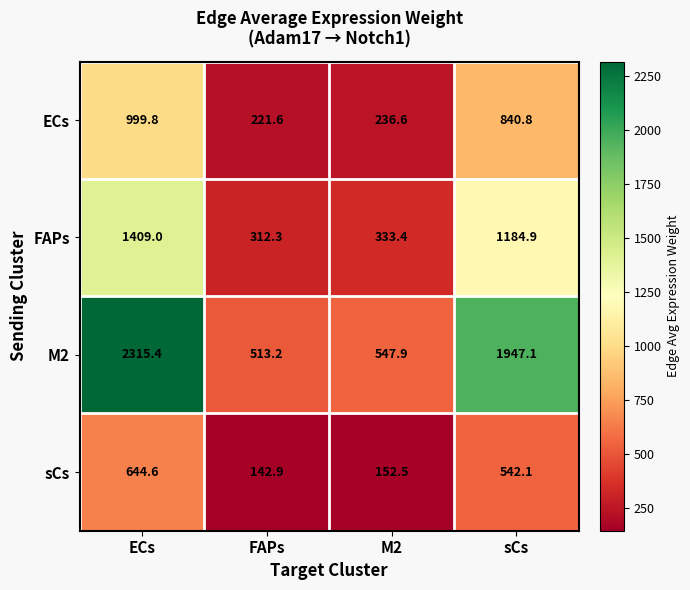

Count the number of data series in this chart.

4